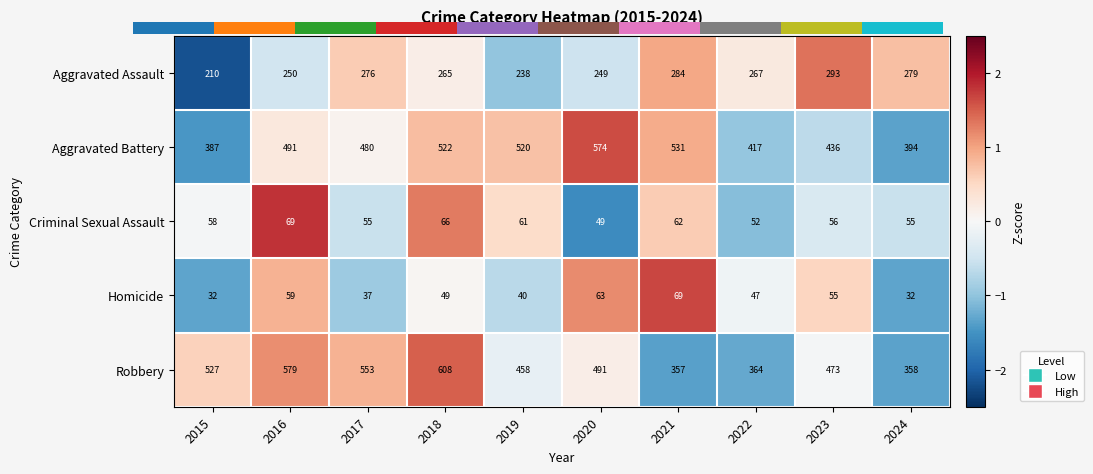

At how many categories does at least one series exceed 154?

10